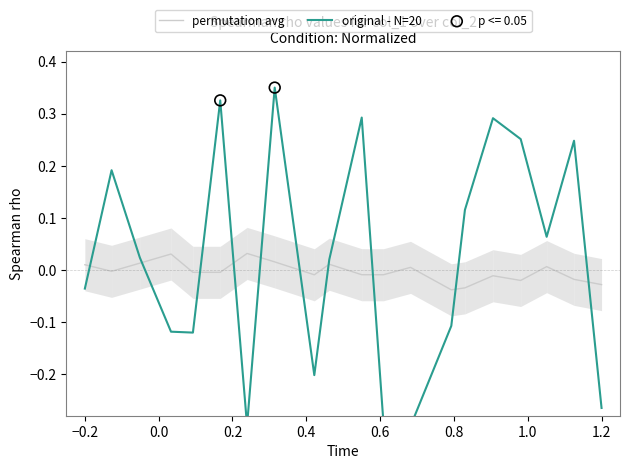

Which series reaches the minimum Y coordinate?

original - N=20